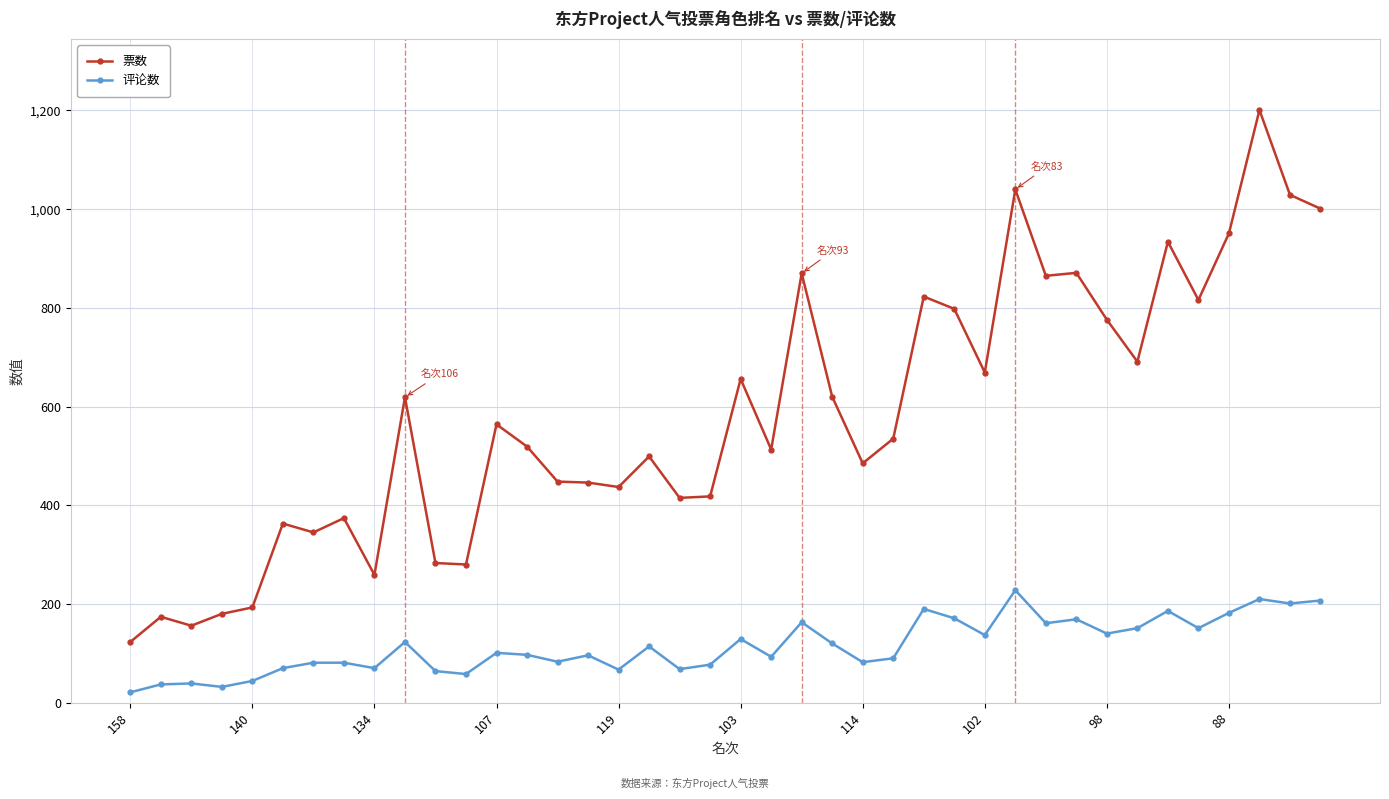

Which series has the largest total across all categories?

票数